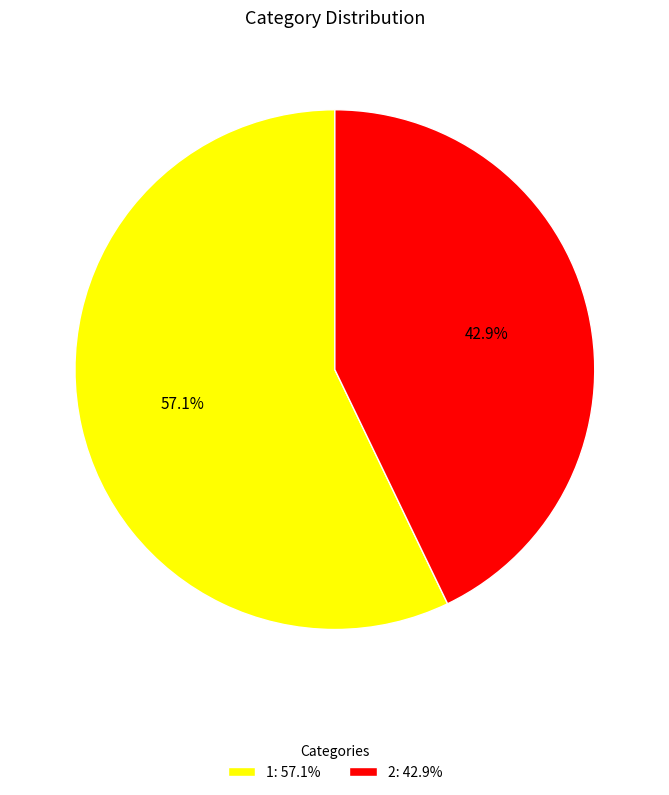

What is the total percentage of 1 and 2?

100.0%